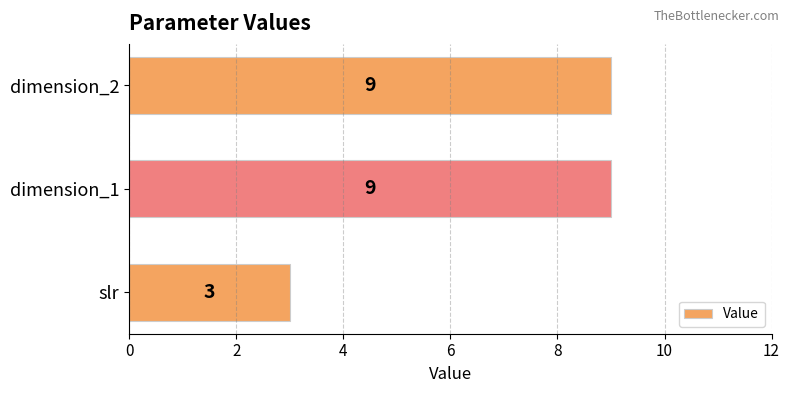

What is the change in value from slr to dimension_2?

+6